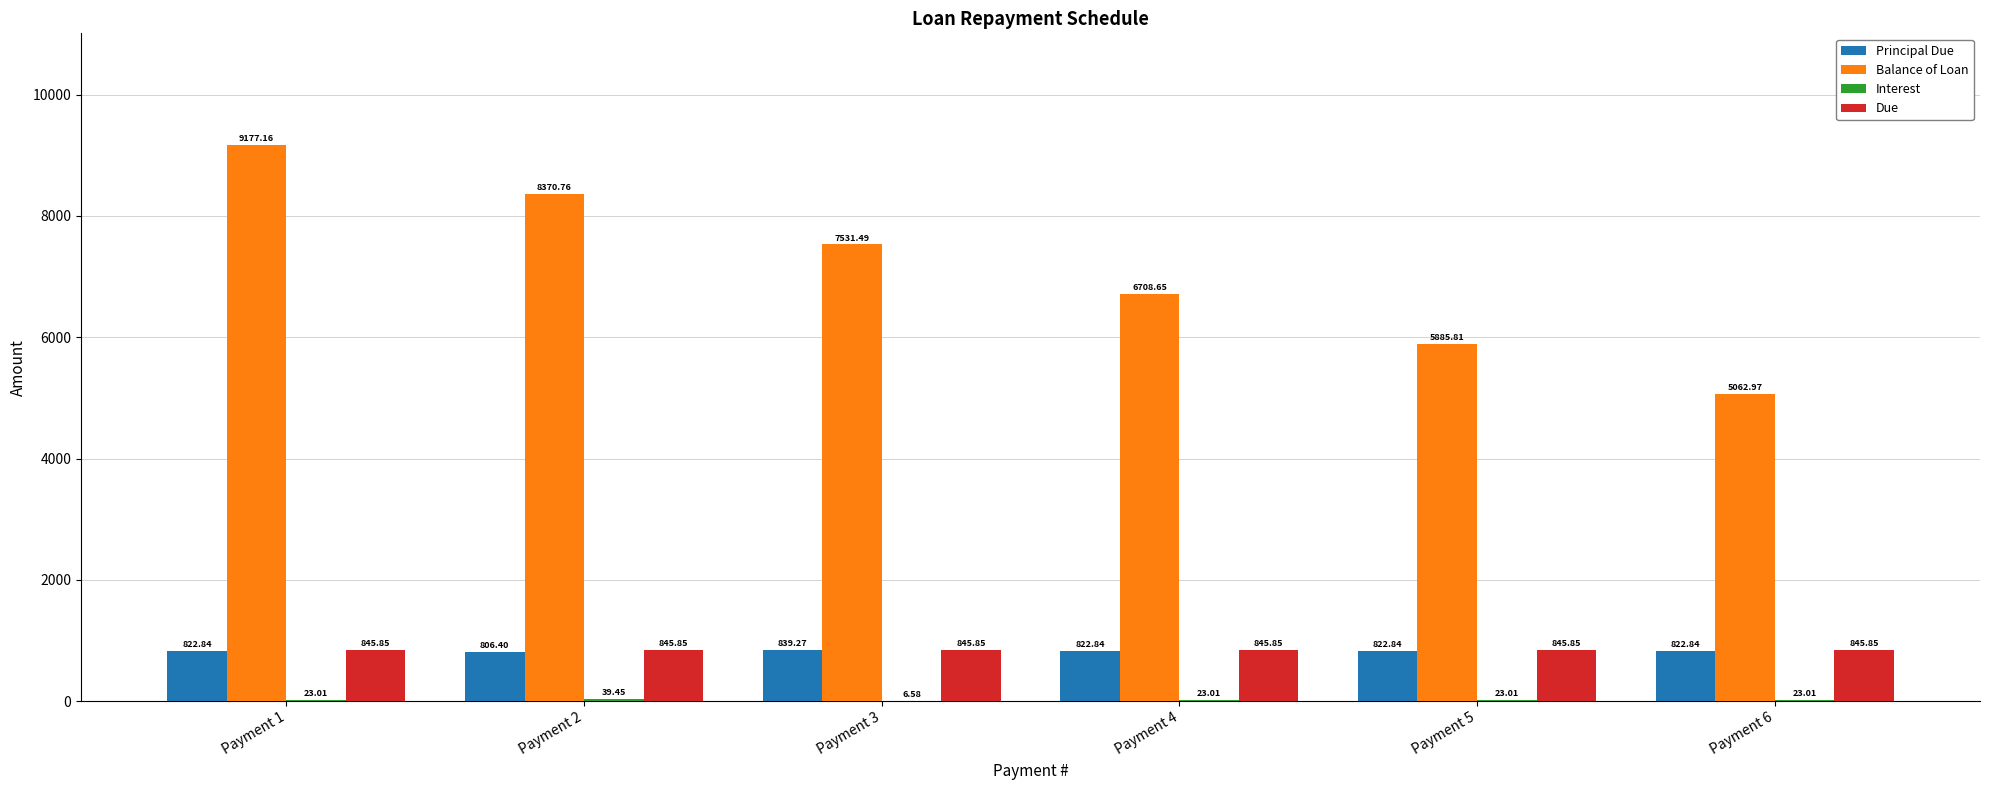

Which series changed the most between Payment 1 and Payment 3?

Balance of Loan